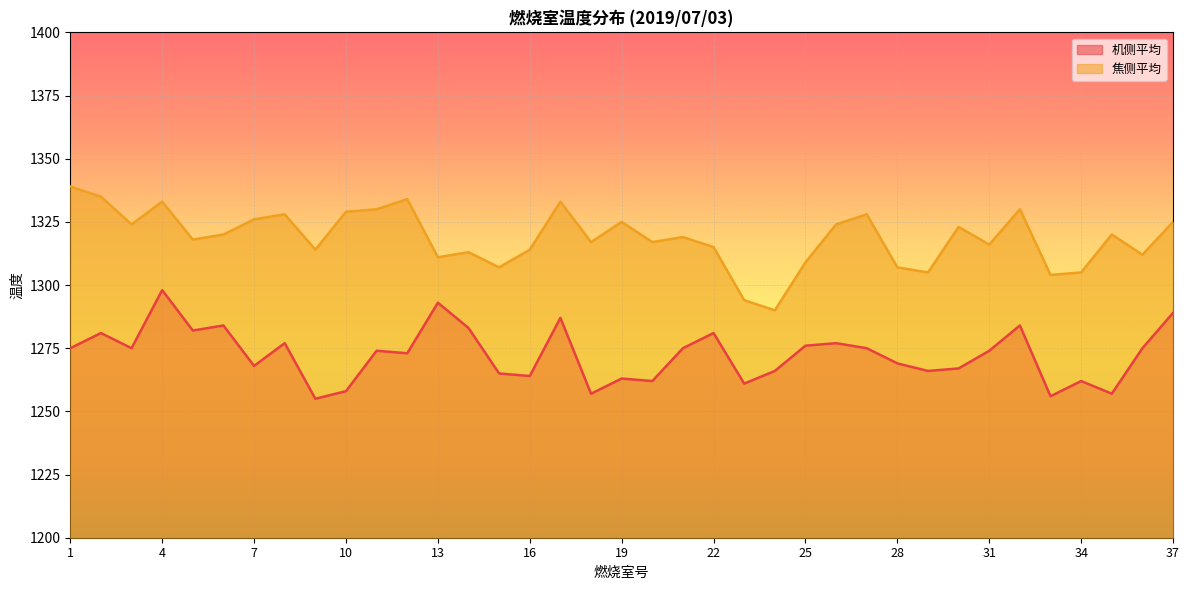

Which series has the widest spread of values?

焦侧平均